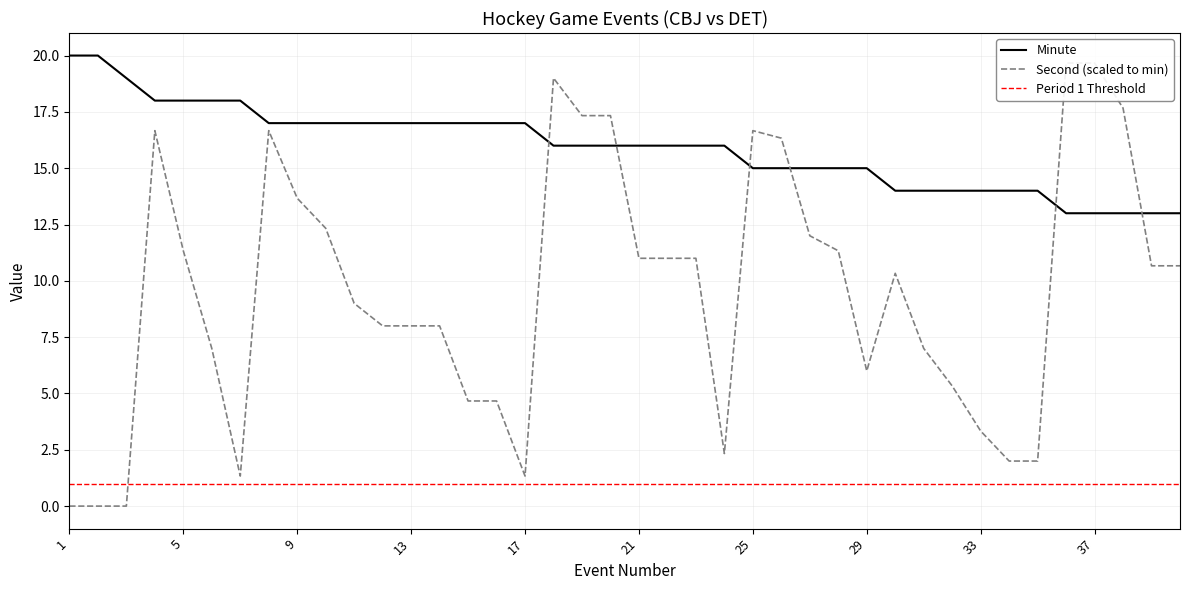

The value of Second at 19 is 29.3. True or false?

False